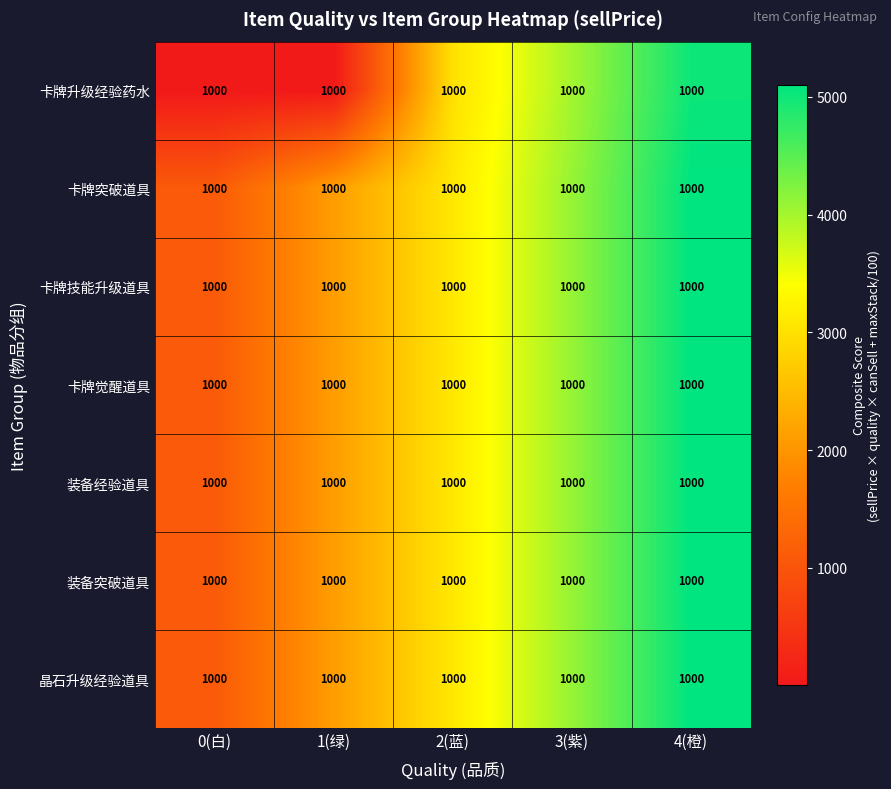

Which category has the highest value across all series?

4(橙)